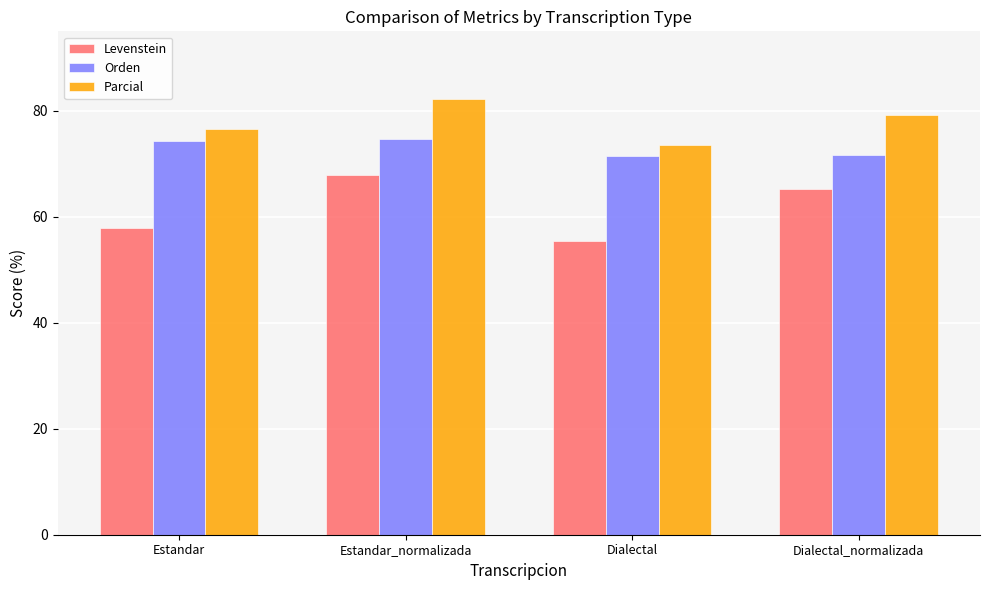

How many categories are shown in the chart?

4